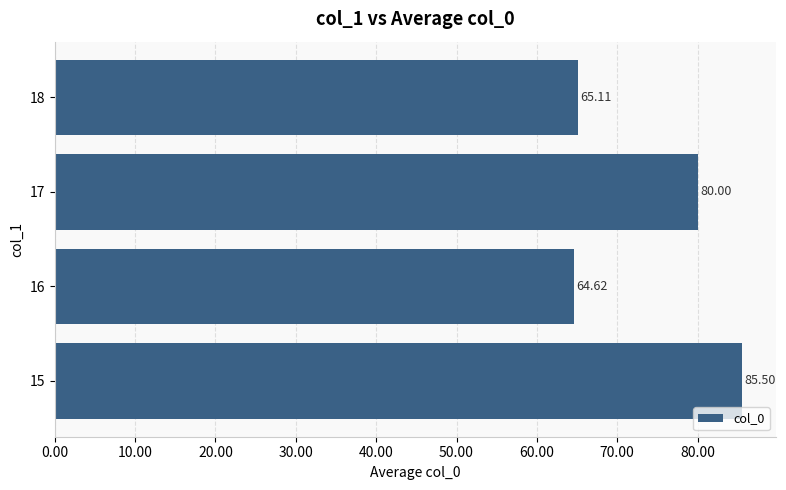

Does the chart contain stacked bars?

No